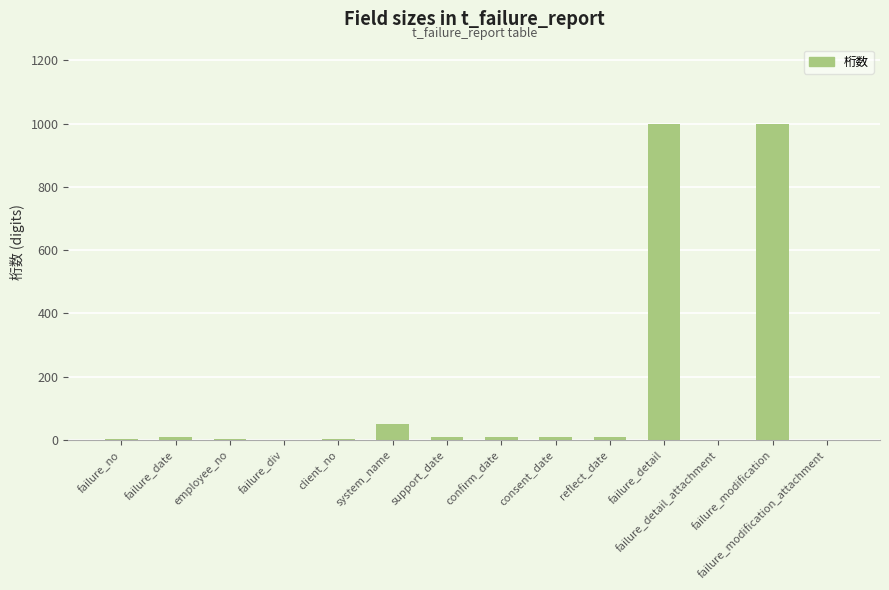

What is the maximum value shown in the chart?

1000